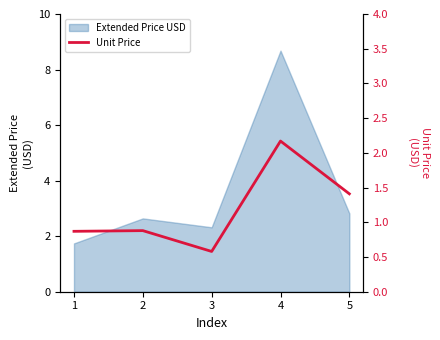

At which category does the data reach its first local peak?

2